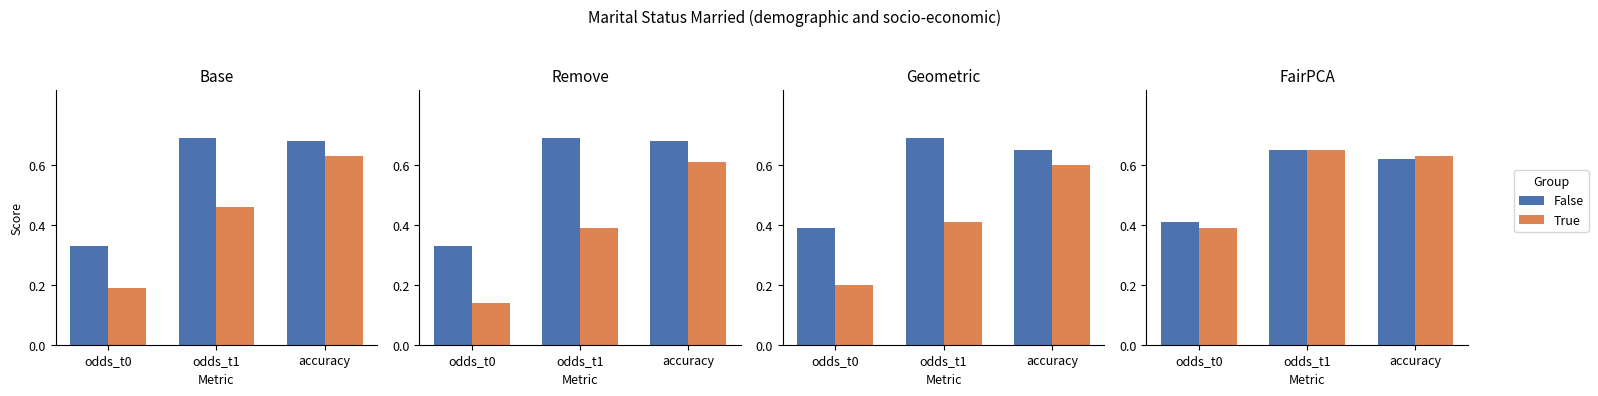

What are all the series names shown in the legend?

False, True